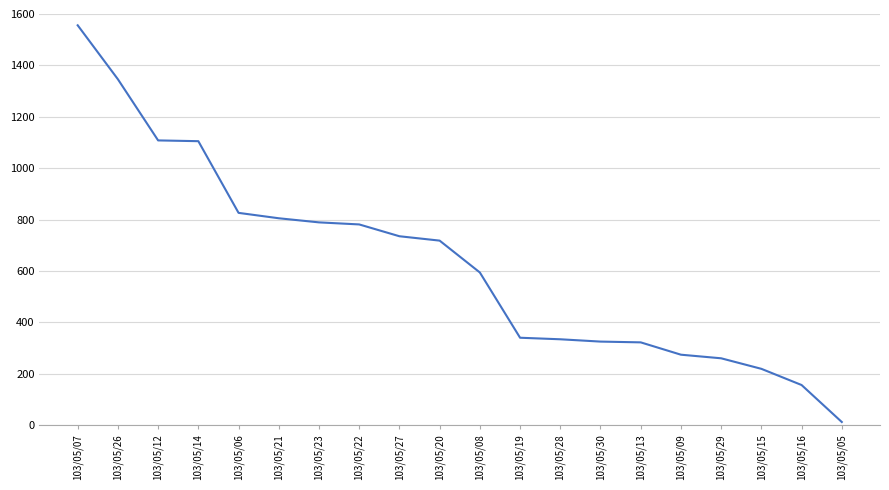

What is the maximum value shown in the chart?

1556000